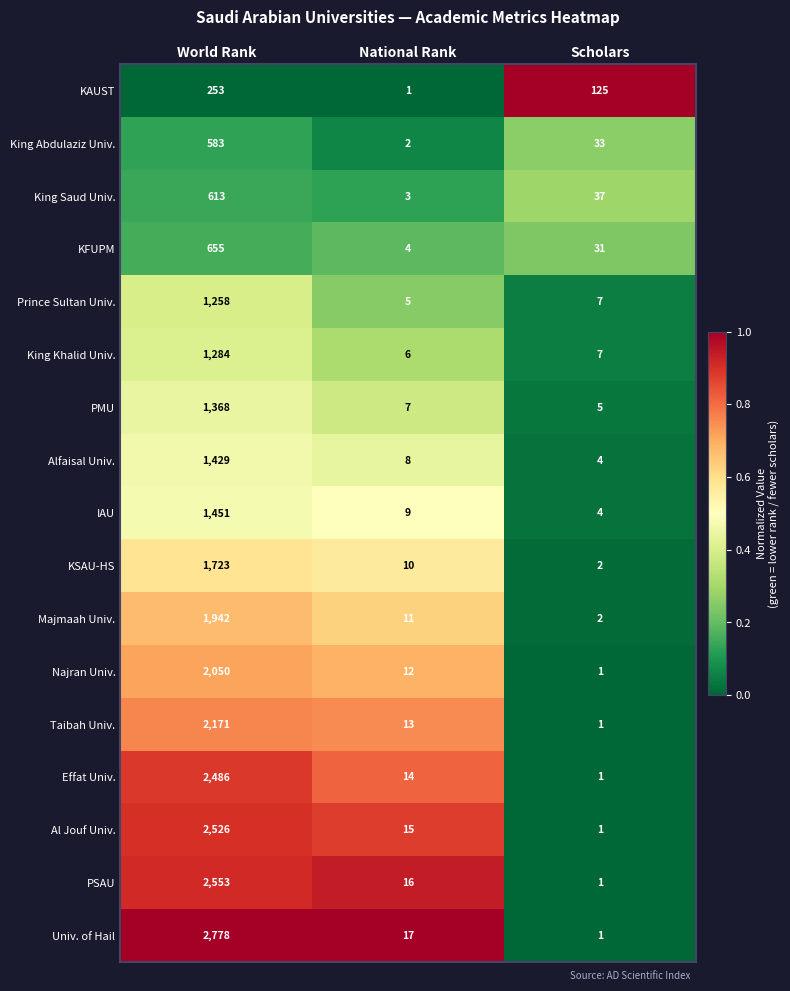

Rank the series by their maximum value, from highest to lowest.

Univ. of Hail, PSAU, Al Jouf Univ., Effat Univ., Taibah Univ., Najran Univ., Majmaah Univ., KSAU-HS, IAU, Alfaisal Univ., PMU, King Khalid Univ., Prince Sultan Univ., KFUPM, King Saud Univ., King Abdulaziz Univ., KAUST